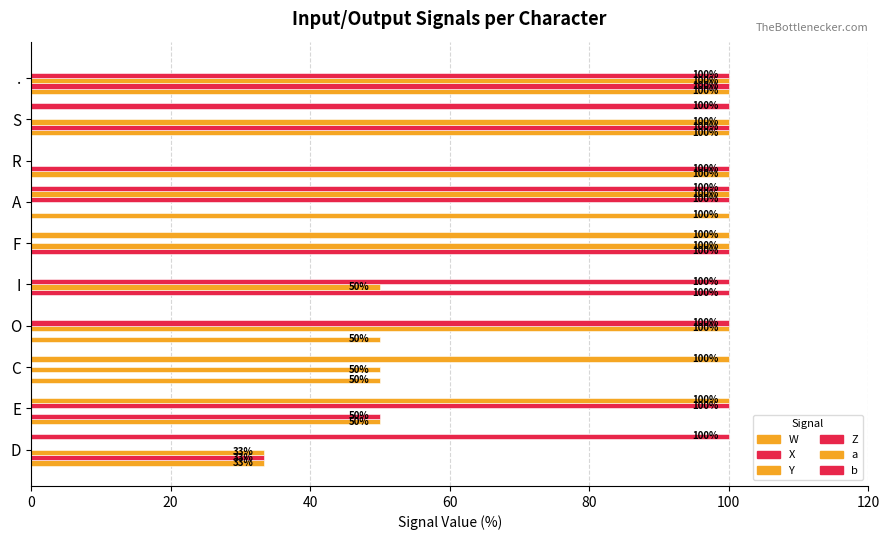

How many positive values does the X series have?

7